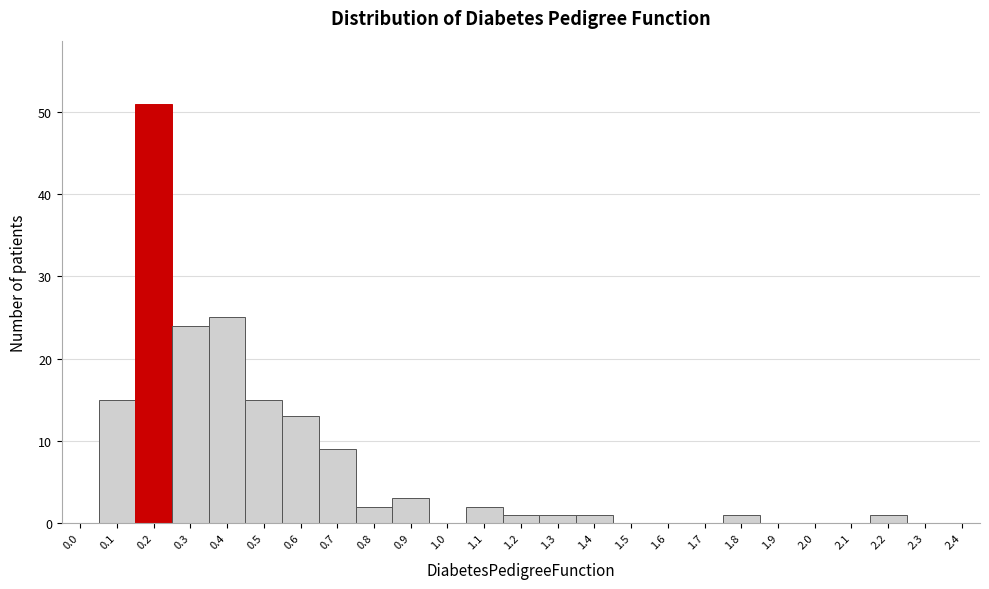

Reading left to right, transcribe all the data shown in this chart.

0.0=0	0.1=15	0.2=51	0.3=24	0.4=25	0.5=15	0.6=13	0.7=9	0.8=2	0.9=3	1.0=0	1.1=2	1.2=1	1.3=1	1.4=1	1.5=0	1.6=0	1.7=0	1.8=1	1.9=0	2.0=0	2.1=0	2.2=1	2.3=0	2.4=0